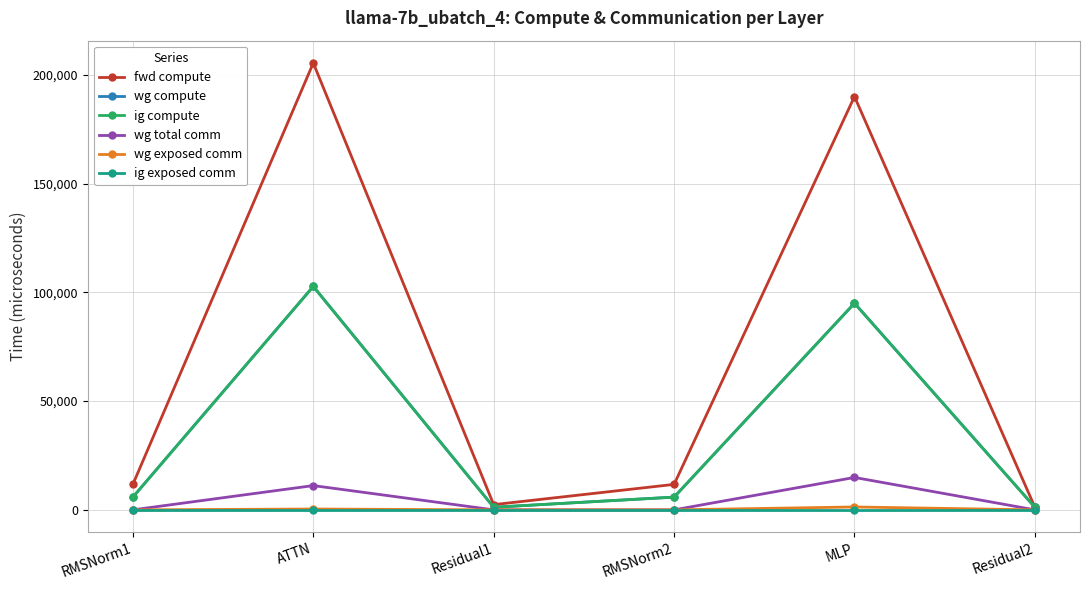

The value of ig compute at RMSNorm1 is 5857.3. True or false?

True